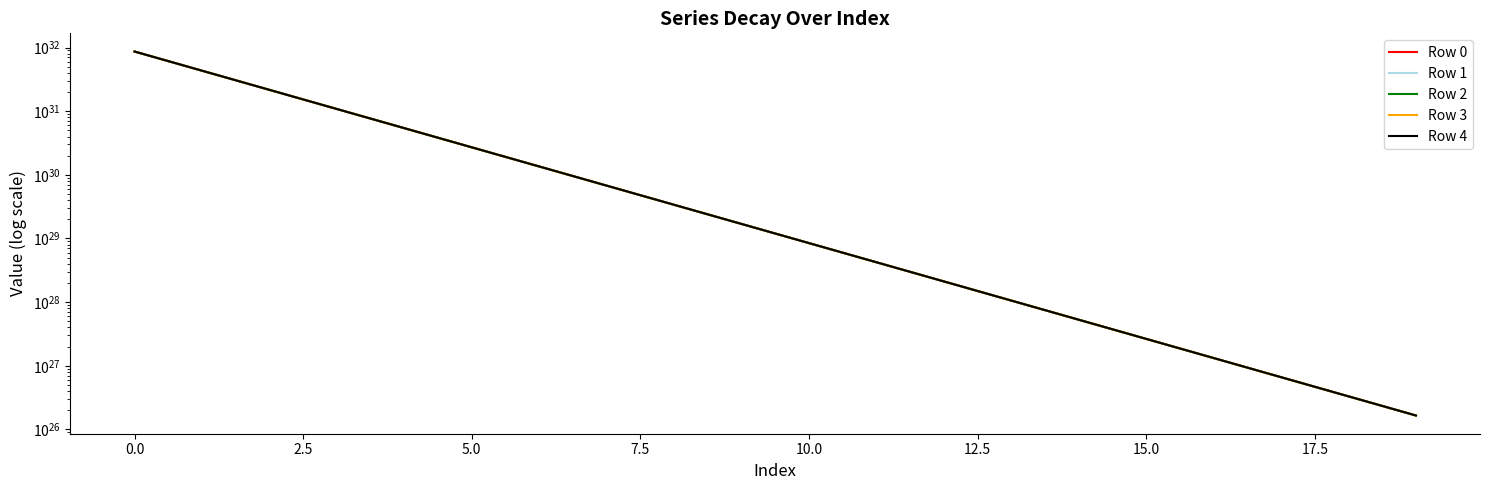

Reading left to right, list all the values displayed in this chart.

Row 0: 86580905062451326828555333009408	43290455189875028929442807283712	21645228918333221823669598158848	10822615115786779860438414786560	5411307881880540053902207221760	2705654099281102094771914014720	1352827125747808891843207233536	676413598378612087486421139456	338206814837347309137220861952	169103413519392100958527815680	84551708410318811748311760896	42275853903007031083730468864	21137925899951129216059179008	10568961711182659268714168320	5284479676524463263833915392	2642238813296608211781025792	1321118558414628037033197568	660558598537086728329494528	330278764683742812584280064	165138969327474010402848768
Row 1: 86601930707426976045974956277760	43300968013012290618817953923072	21650485330226521669093937905664	10825243321895719247522694168576	5412621985016112821333848489984	2706311150889401171885699366912	1353155651572177903877133172736	676577861300872693982183817216	338288946303484700377063882752	169144479254936509736107900928	84572241279303944588306153472	42286120338084071496774320128	21143059117762702140222996480	10571528320208400250363183104	5285762981083177891978543104	2642880465586963940665982976	1321439384555358926697136128	660719011597025092078403584	330358971201809231332245504	165179072575162390081961984
Row 2: 86622961458352343712020572405760	43311483389124546640494918107136	21655743018607399745462479093760	10827872166248490534275534290944	5413936407273620678898186452992	2706968362058676801265087807488	1353484257177041103018371579904	676742164113382645831416414208	338371097714748030931037061120	169185554963044415936334397440	84592779134571160391158595584	42296389266302302924828573696	21148193582144940940636192768	10574095552519520349625253888	5287046597284600770627371008	2643522273698683140651876352	1321760288606775125324333056	660879463612308721649057792	330439197197549313783234560	165219185561688013929447424
Row 3: 86643997316467360876099826352128	43322001318831798547974541279232	21661001983785847822326387703808	10830501649000080598273263403008	5415251148730560443083105763328	2707625732827679080003881926656	1353812942581771004539033354240	676906506825828904357616156672	338453269075980781460889010176	169226640646137700627569967104	84613321977331364506678329344	42306660688267178042797850624	21153329293400580750844100608	10576663408267380536203280384	5288330525204411285120221184	2644164237669603855141175296	1322081270587798128517185536	661039954592397540208934912	330519442675693021520986112	165259308289415794017697792
Row 4: 86665038283012282846793533751296	43332521802754155981148721774592	21666262226071929726830867644416	10833131770305530360287738200064	5416566209464446944775000555520	2708283263235164860595325370368	1354141707805749130910484135936	677070889447900964159070666752	338535460392027699265763540992	169267736306638702275014426624	84633869808795708575279218688	42316934604584290263075127296	21158466251832409480950185984	10579231887603370367102484480	5289614764918307512494587904	2644806357537578970943324160	1322402330517351905779253248	661200484546754082265628672	330599707640971415640866816	165299440760711398333349888